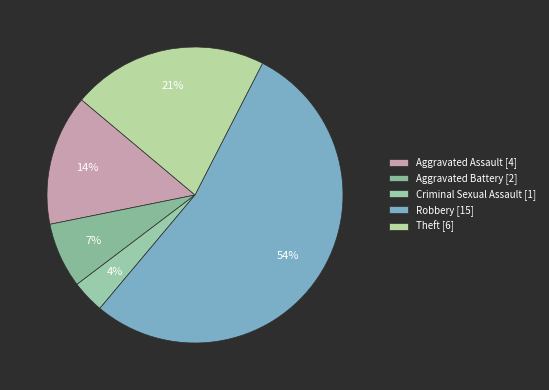

How many slices are in this pie chart?

5